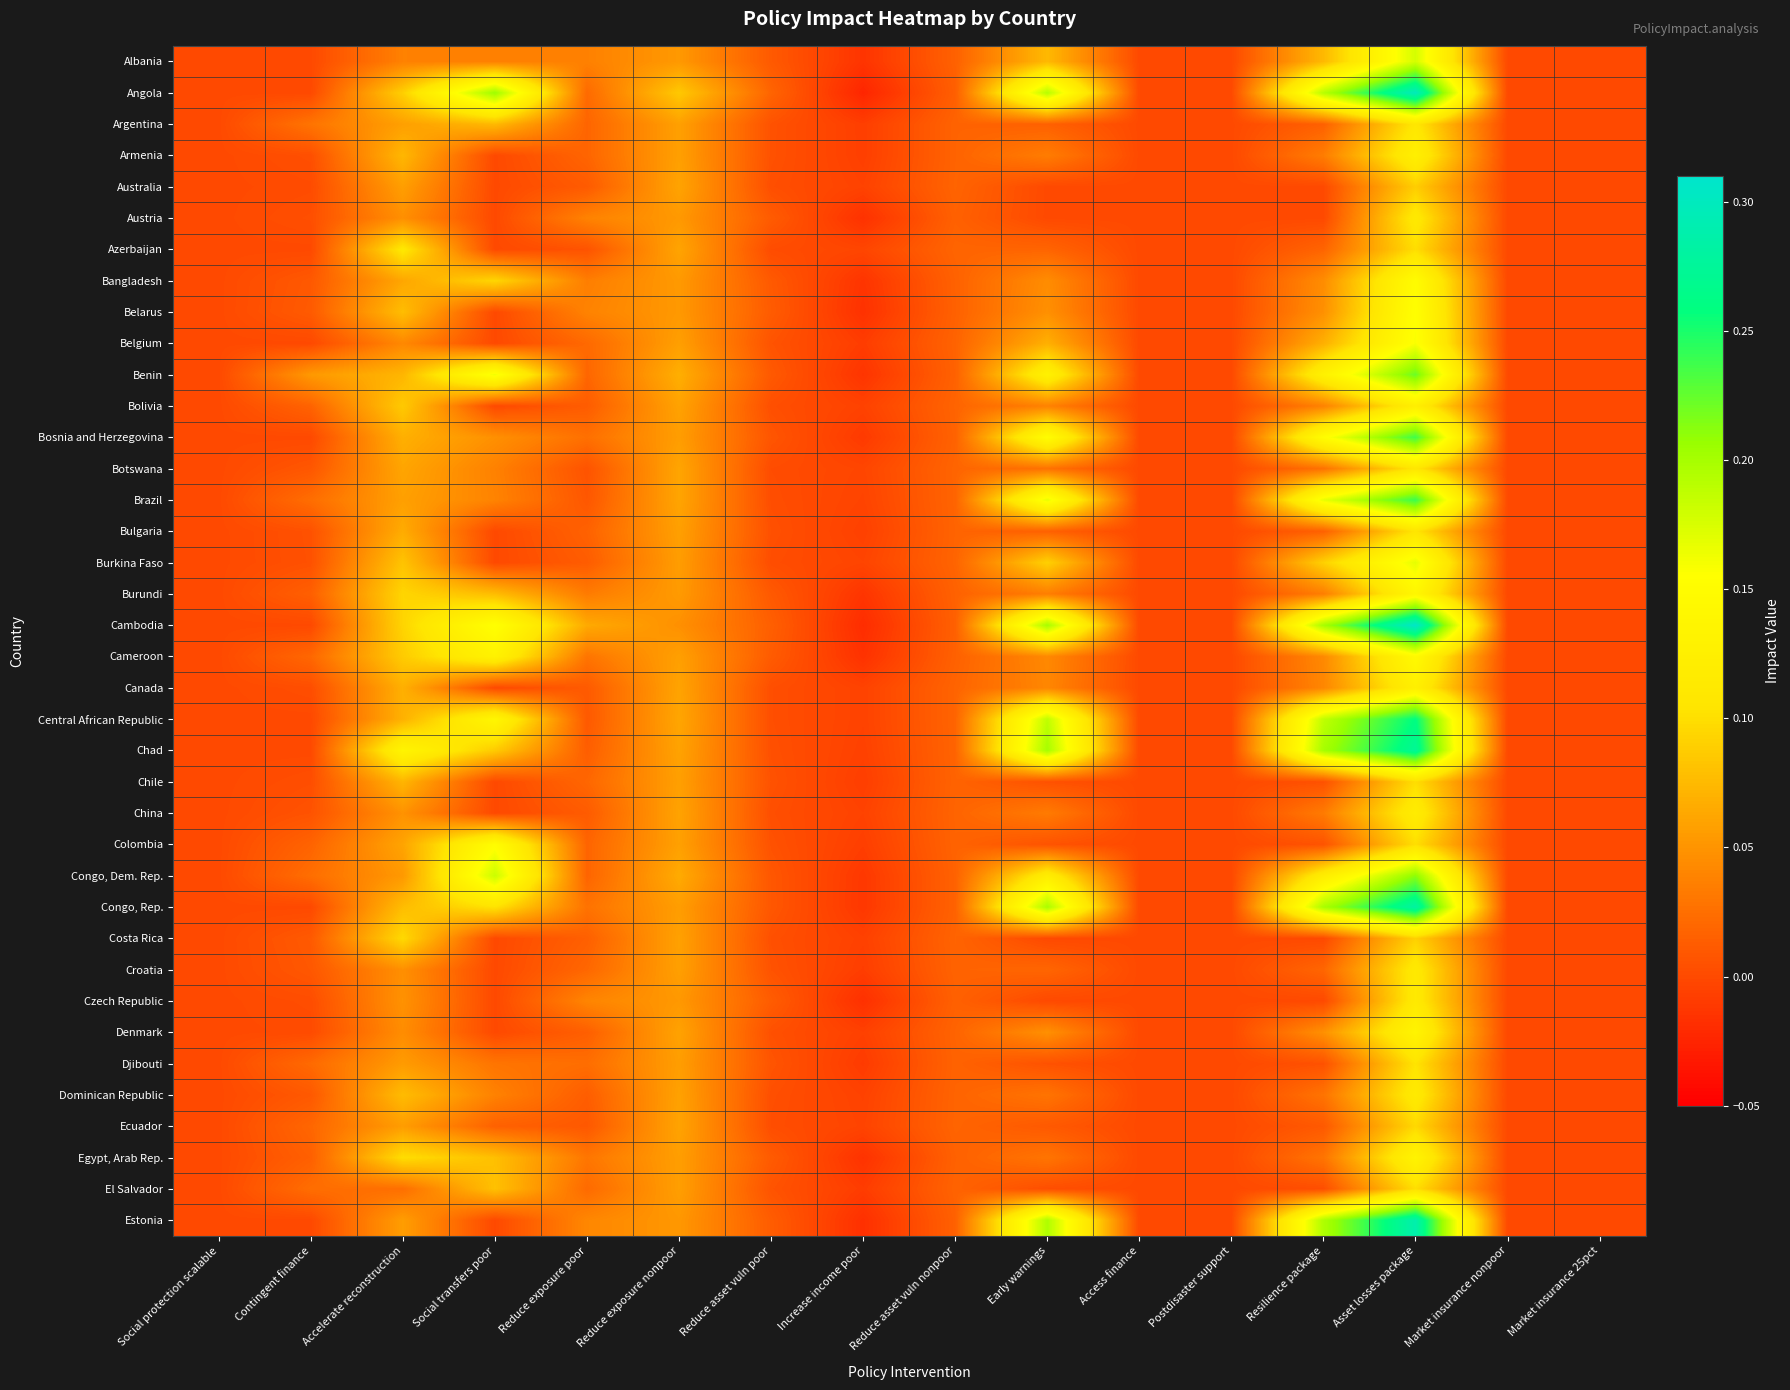

At how many categories does at least one series exceed 0?

10